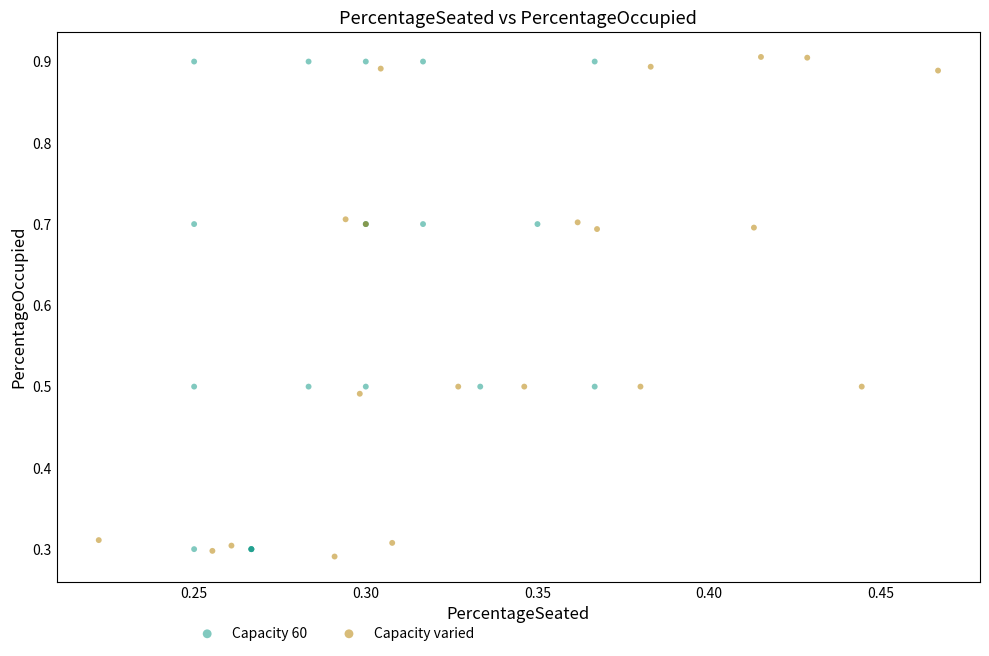

Which series reaches the maximum Y coordinate?

Capacity varied